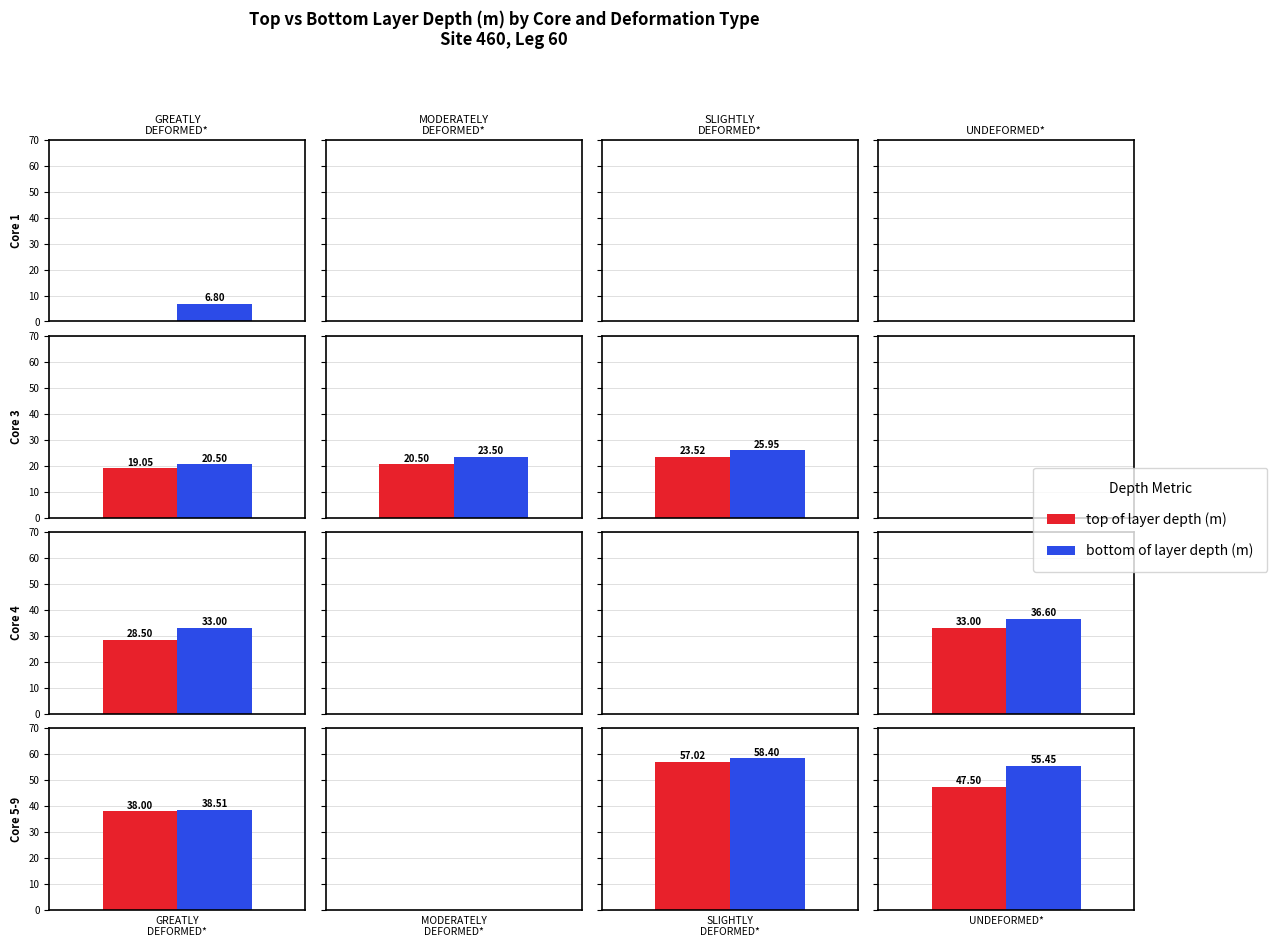

Rank the series at 3 from highest to lowest value.

bottom of layer depth (m), top of layer depth (m)